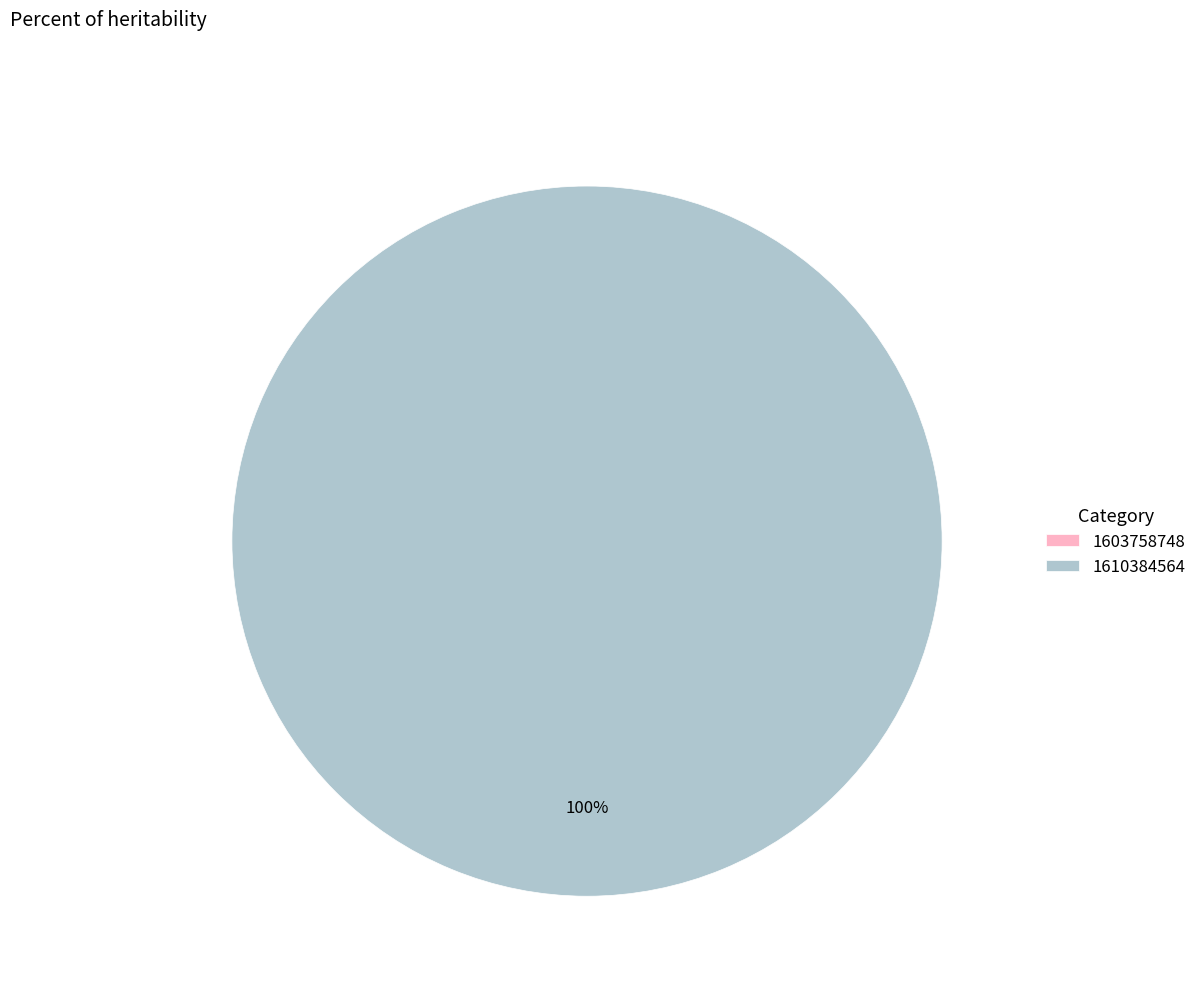

Rank the categories by value from highest to lowest.

1610384564, 1603758748